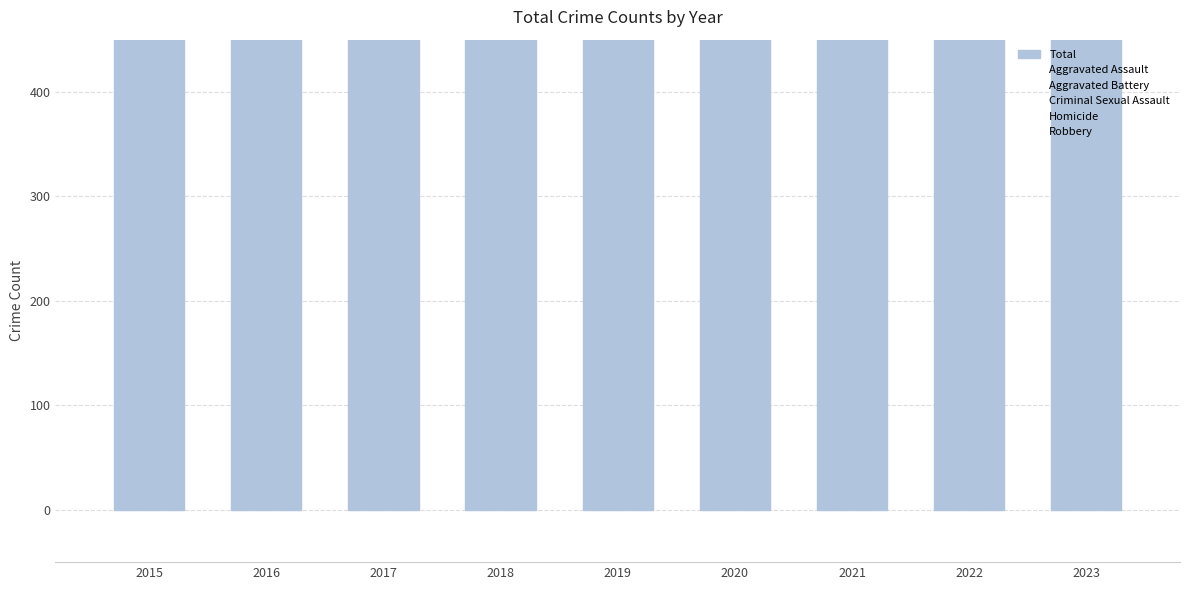

How many bars are there in total?

54